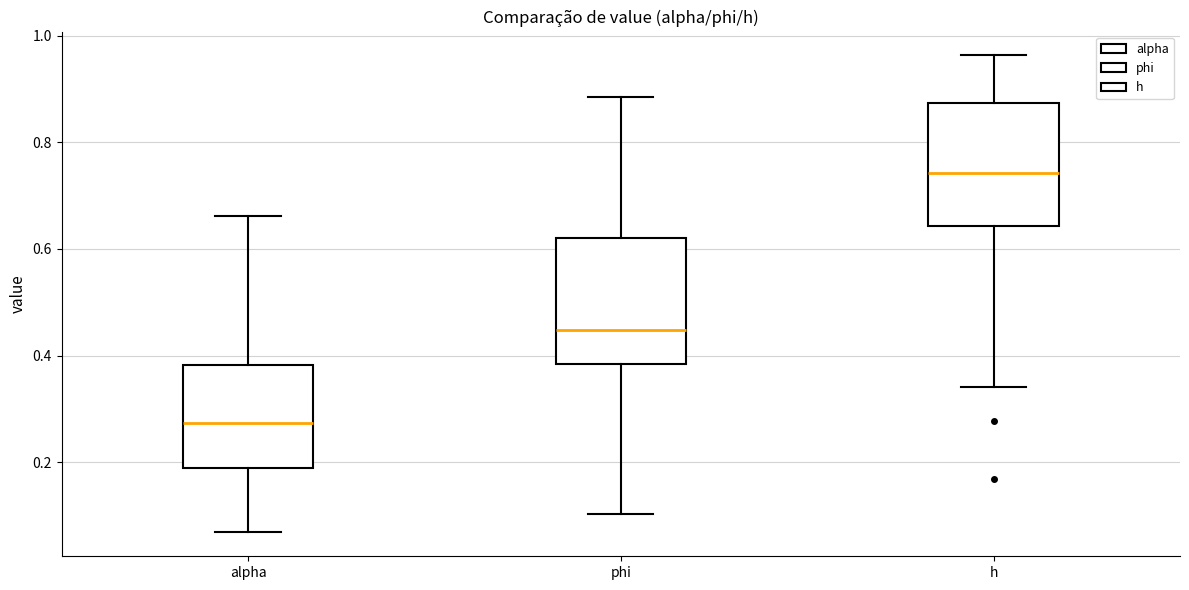

Reading left to right, read every box against the y-axis: the position of its median line, the range the box covers, and the ends of its whiskers. The values are not printed on the chart, so give them approximately, as read against the axis.

alpha: median 0.28, box 0.18 to 0.38, whiskers 0.06 to 0.66
phi: median 0.44, box 0.38 to 0.62, whiskers 0.10 to 0.88
h: median 0.74, box 0.64 to 0.88, whiskers 0.34 to 0.96